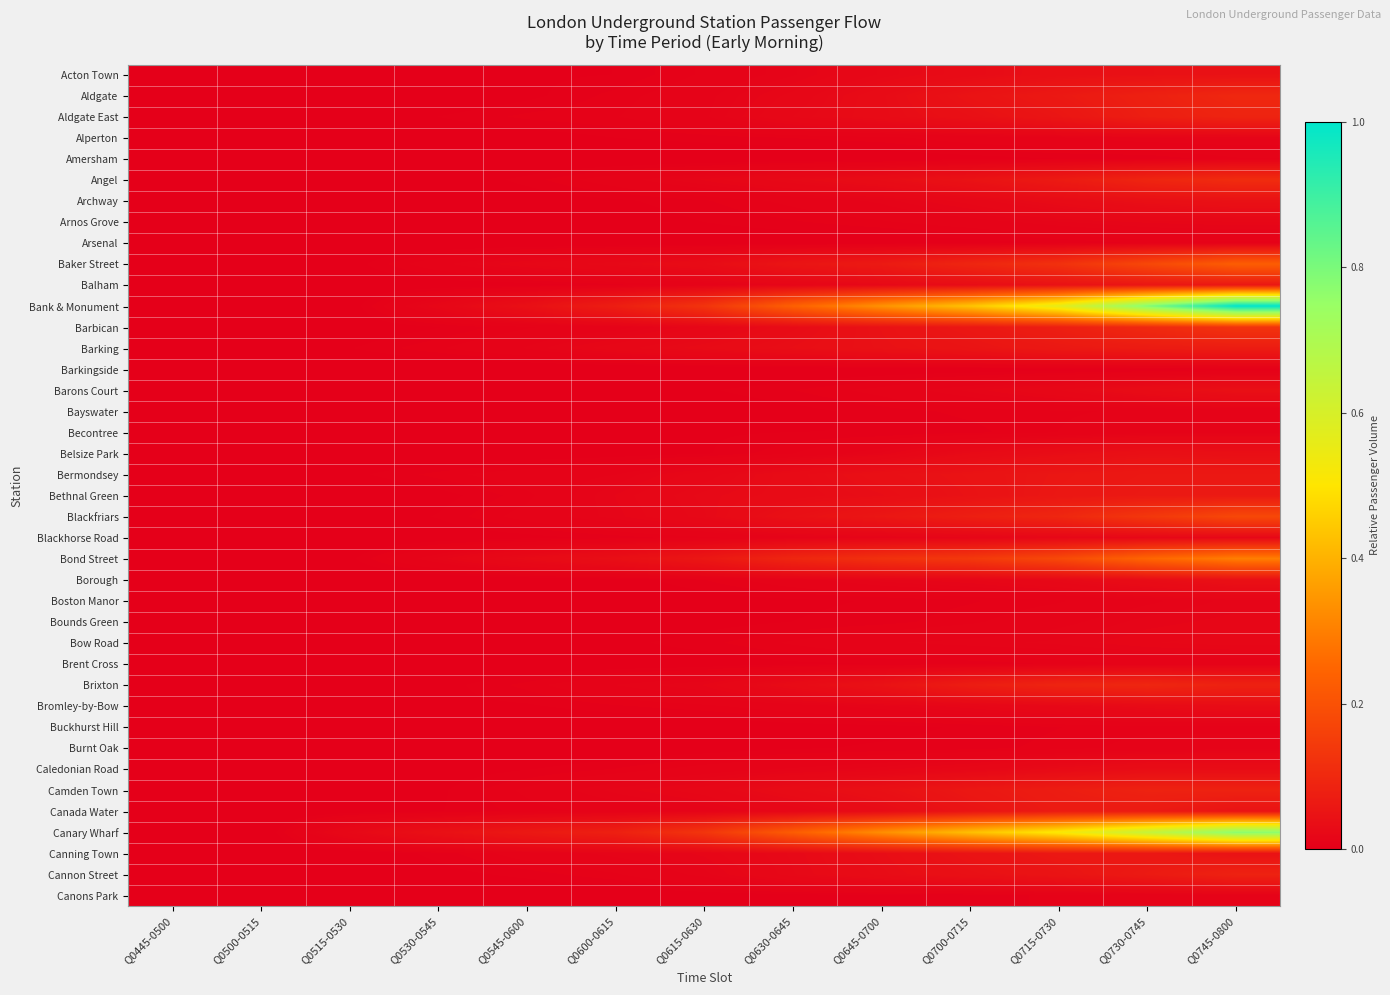

Rank the series at Q0730-0745 from lowest to highest value.

Barkingside, Amersham, Arsenal, Buckhurst Hill, Bayswater, Brent Cross, Canons Park, Burnt Oak, Becontree, Boston Manor, Alperton, Bounds Green, Arnos Grove, Bow Road, Blackhorse Road, Bromley-by-Bow, Barons Court, Caledonian Road, Borough, Archway, Belsize Park, Acton Town, Balham, Canning Town, Bermondsey, Bethnal Green, Cannon Street, Canada Water, Barking, Aldgate East, Aldgate, Camden Town, Angel, Brixton, Barbican, Blackfriars, Baker Street, Bond Street, Canary Wharf, Bank & Monument